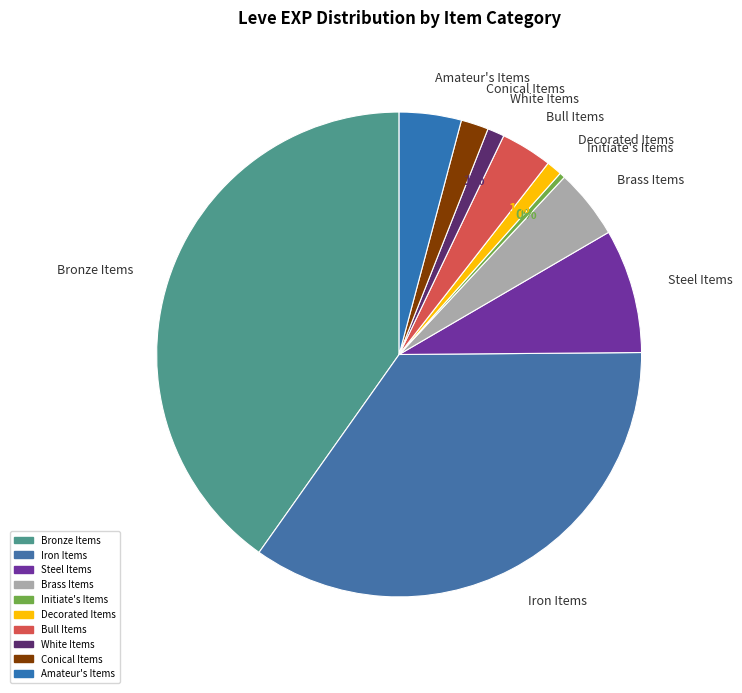

To the nearest percent, what is the average slice percentage?

10%